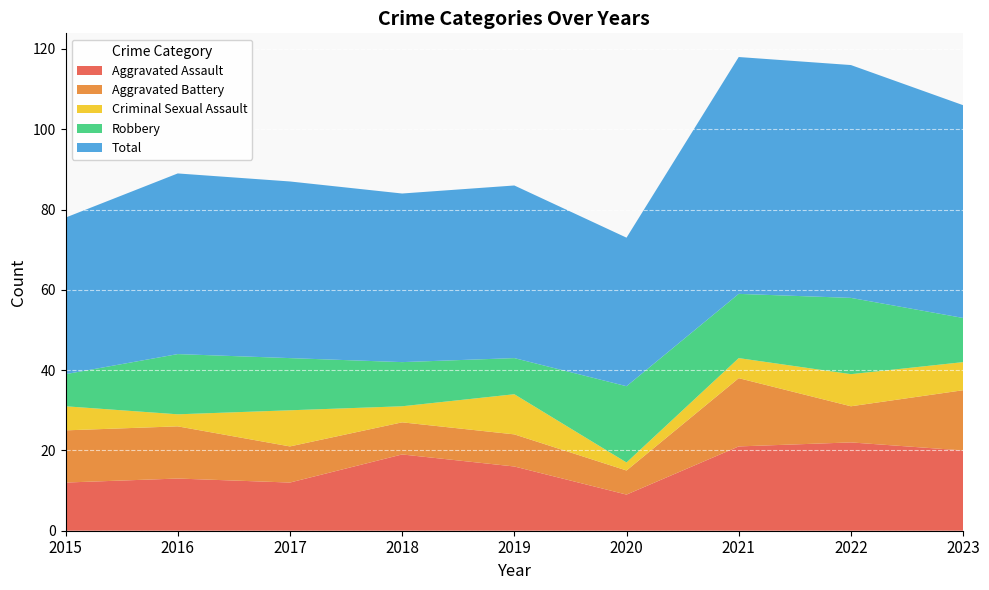

Reading left to right, what are all the values shown in this chart?

Aggravated Assault: 12	13	12	19	16	9	21	22	20
Aggravated Battery: 13	13	9	8	8	6	17	9	15
Criminal Sexual Assault: 6	3	9	4	10	2	5	8	7
Robbery: 8	15	13	11	9	19	16	19	11
Total: 39	45	44	42	43	37	59	58	53